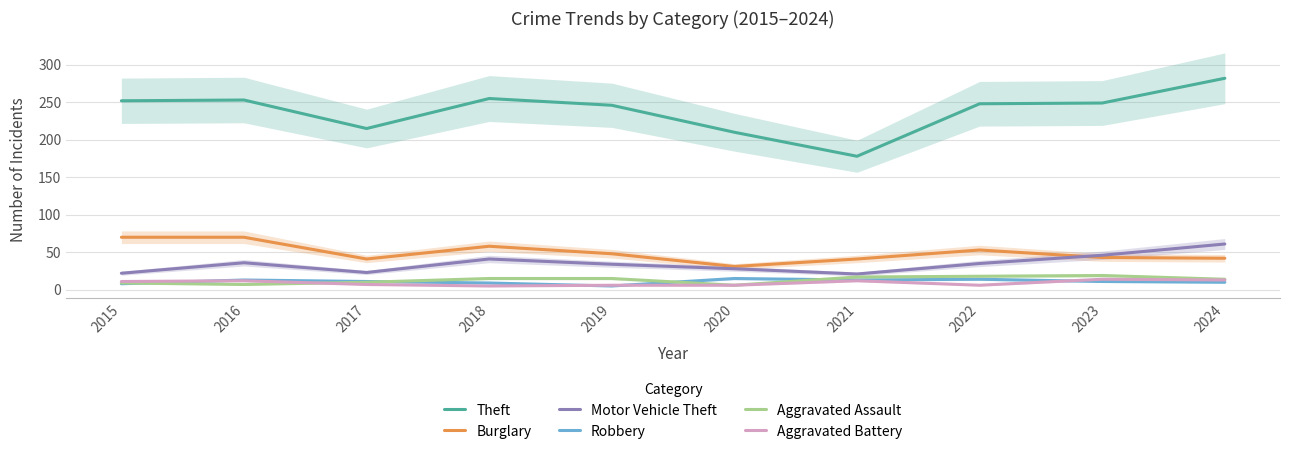

List the labels in order of Robbery value, largest first.

2020, 2022, 2016, 2021, 2017, 2023, 2024, 2018, 2015, 2019